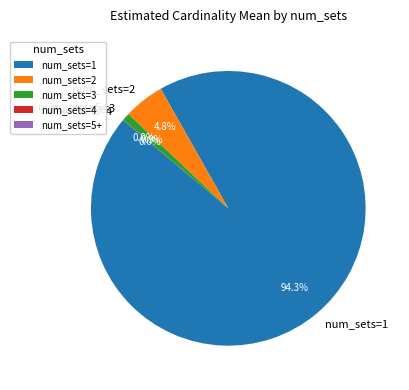

To the nearest percent, what portion does num_sets=2 represent?

5%